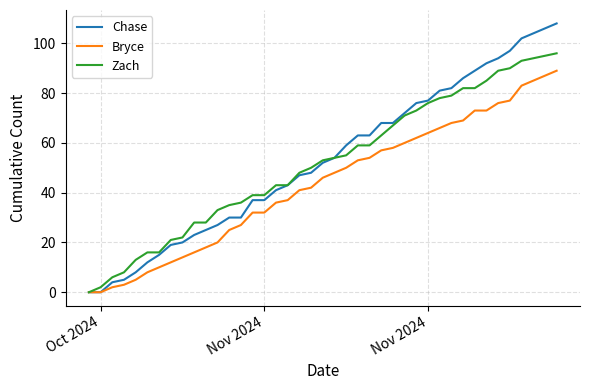

Rank the series by their maximum value, from highest to lowest.

Chase, Zach, Bryce